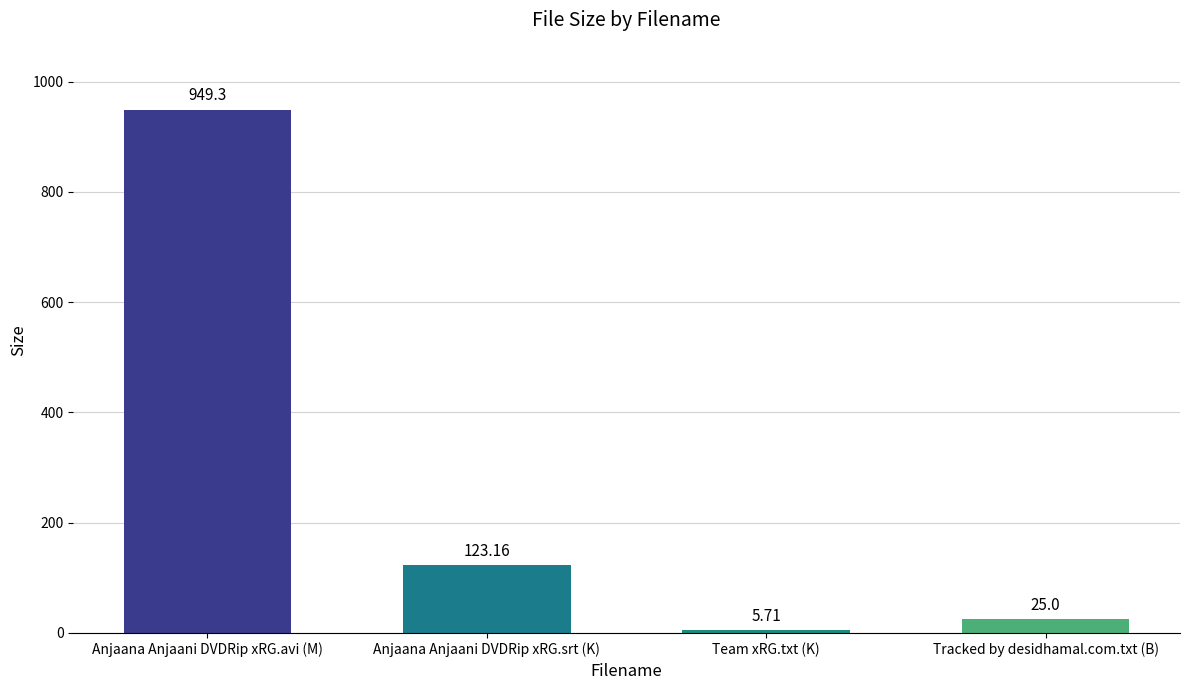

True or false: the data shows 949.3 at Anjaana Anjaani DVDRip xRG.avi (M).

True